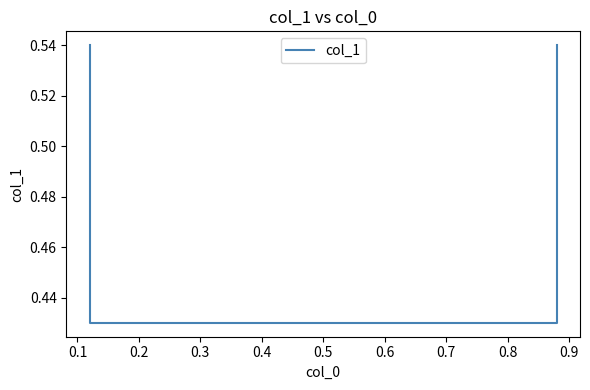

What is the greatest value displayed?

0.5